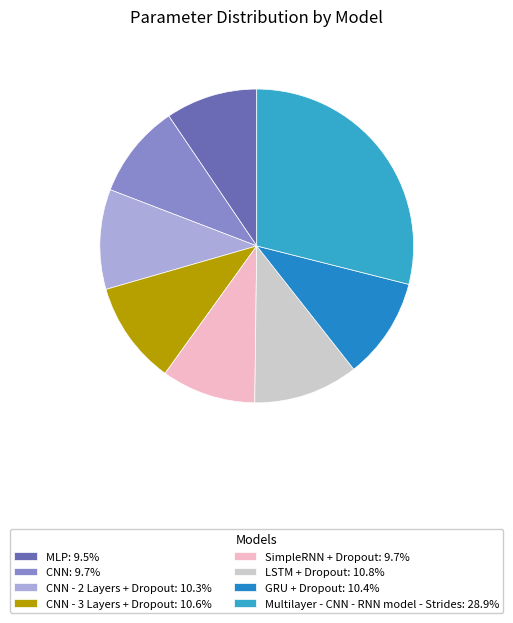

How many segments does this pie chart have?

8